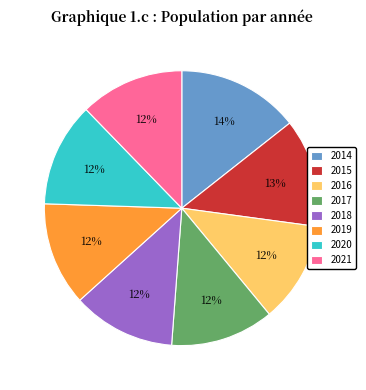

The 2017 slice represents 12% of the pie. True or false?

True